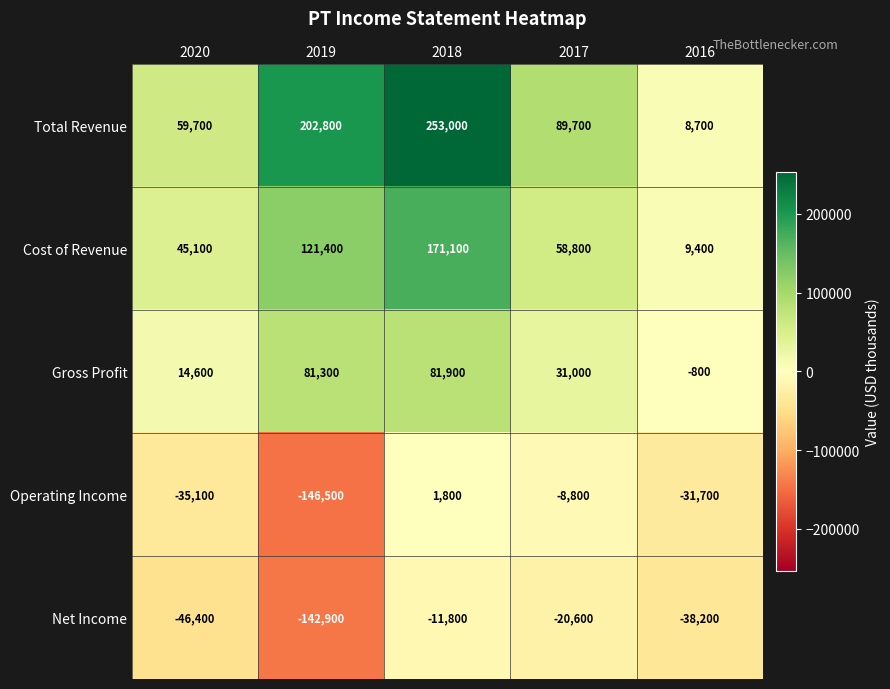

What is the sum of the Total Revenue values at 2018 and 2016?

261700